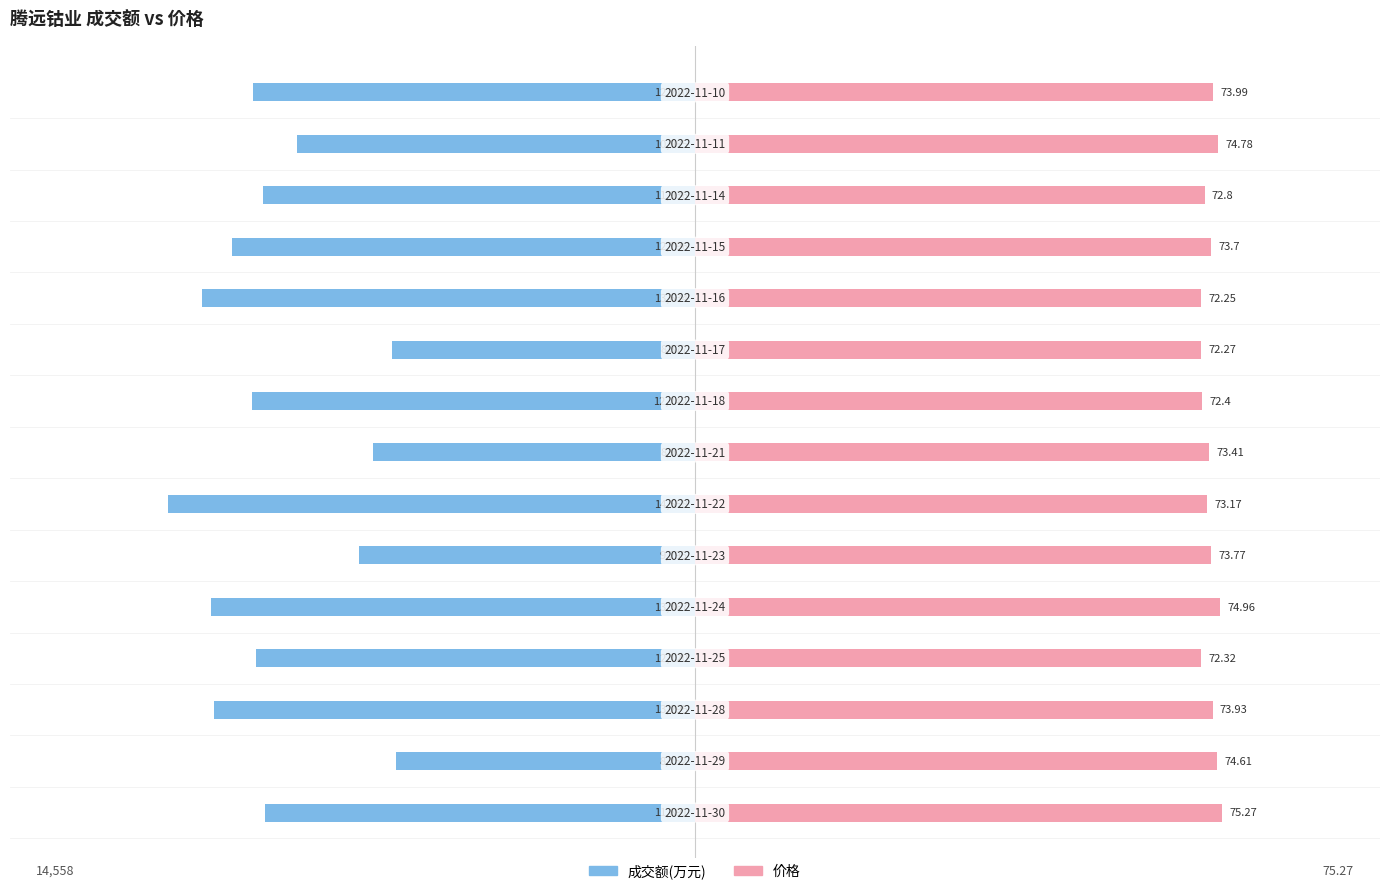

How many bars are there in each group?

2